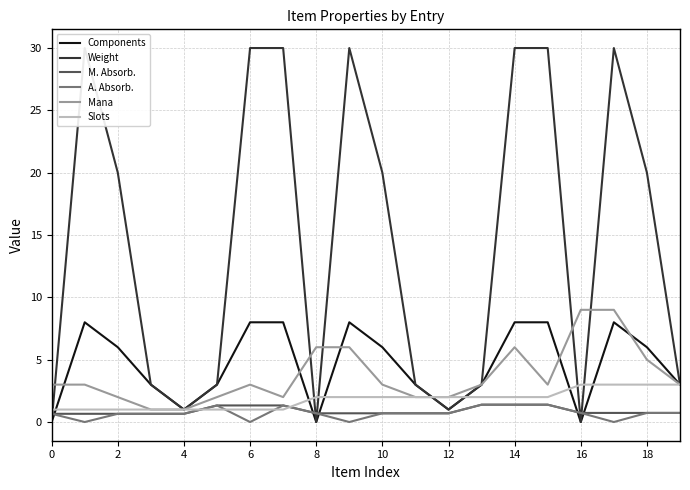

What value does the Slots series have at 6?

1.0